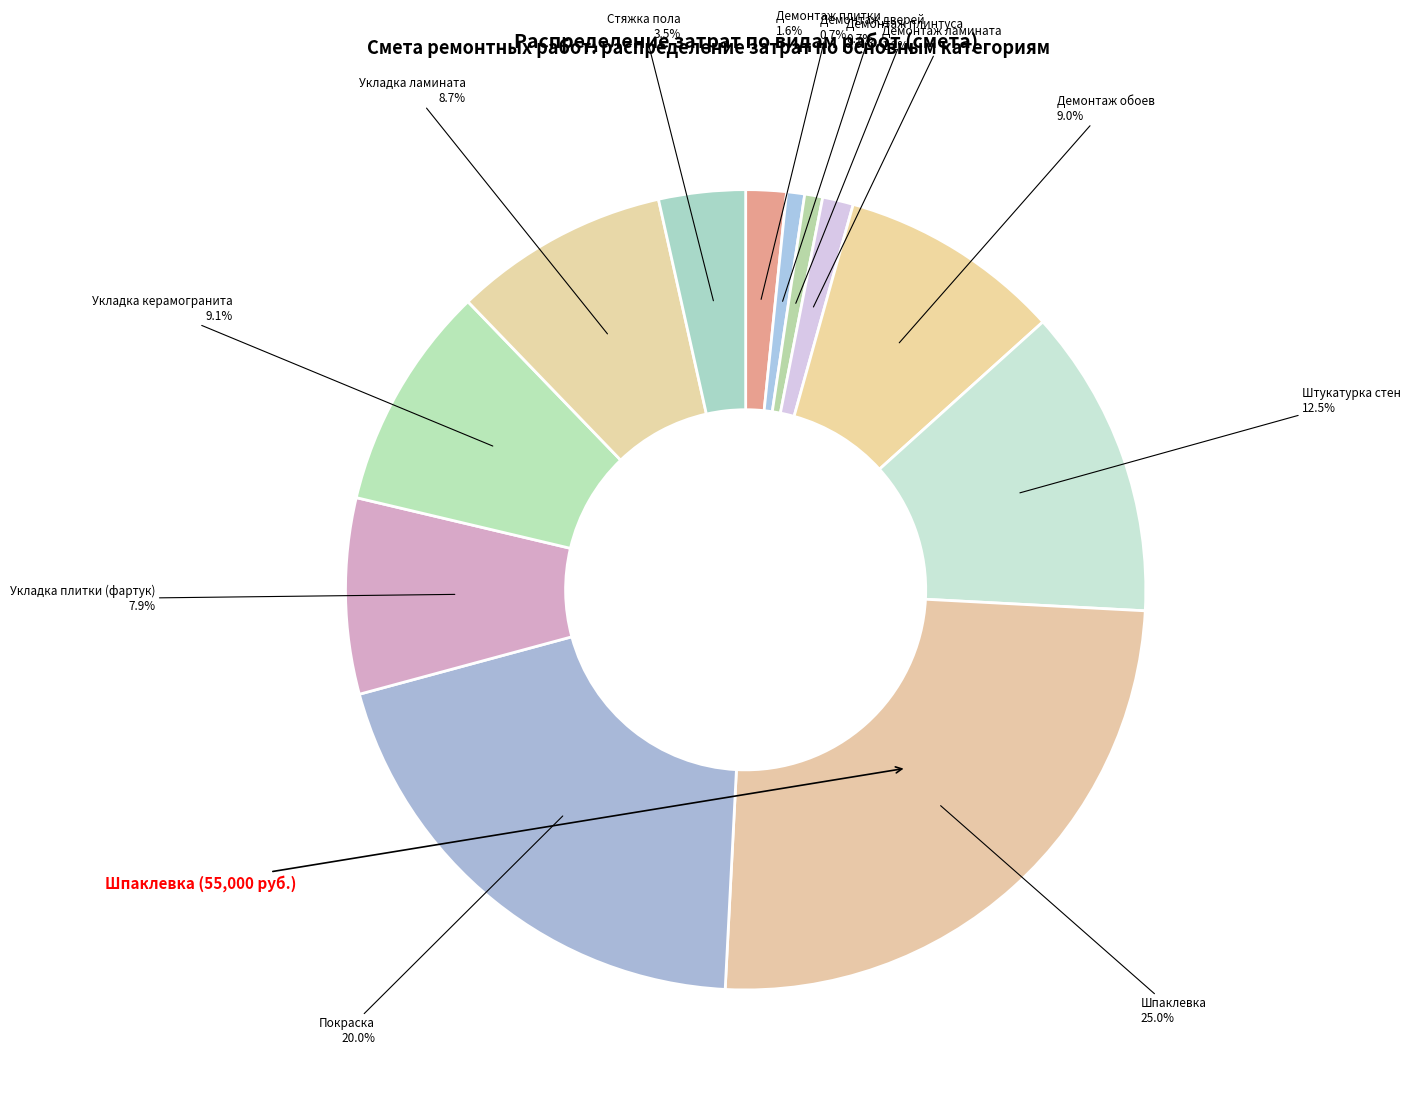

How many slices are in this pie chart?

12